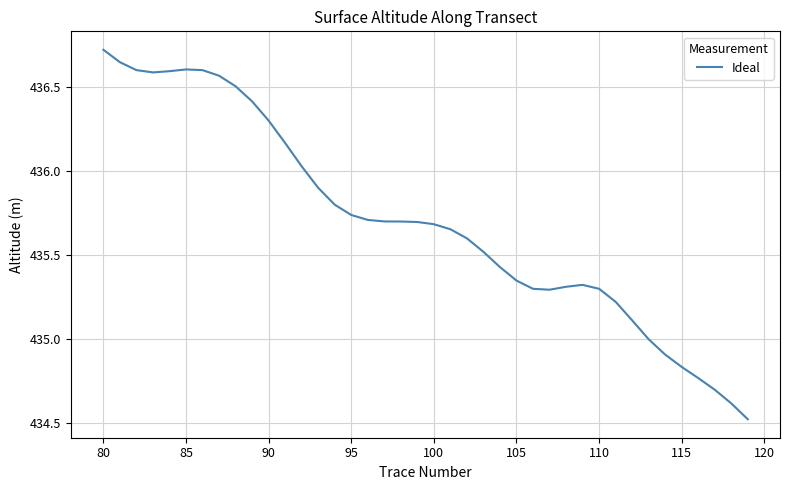

What is the maximum value shown in the chart?

436.7